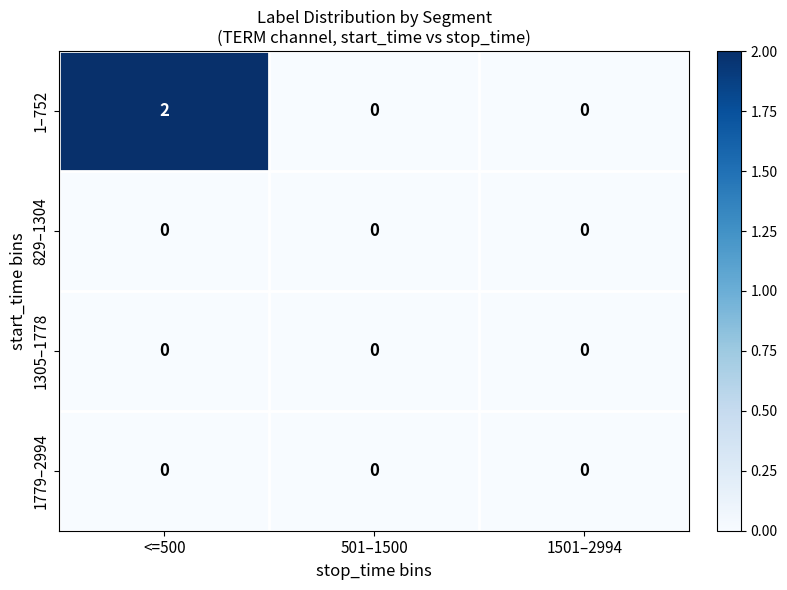

Reading left to right, transcribe all the data shown in this chart.

1–752: <=500=2	501–1500=0	1501–2994=0
829–1304: <=500=0	501–1500=0	1501–2994=0
1305–1778: <=500=0	501–1500=0	1501–2994=0
1779–2994: <=500=0	501–1500=0	1501–2994=0